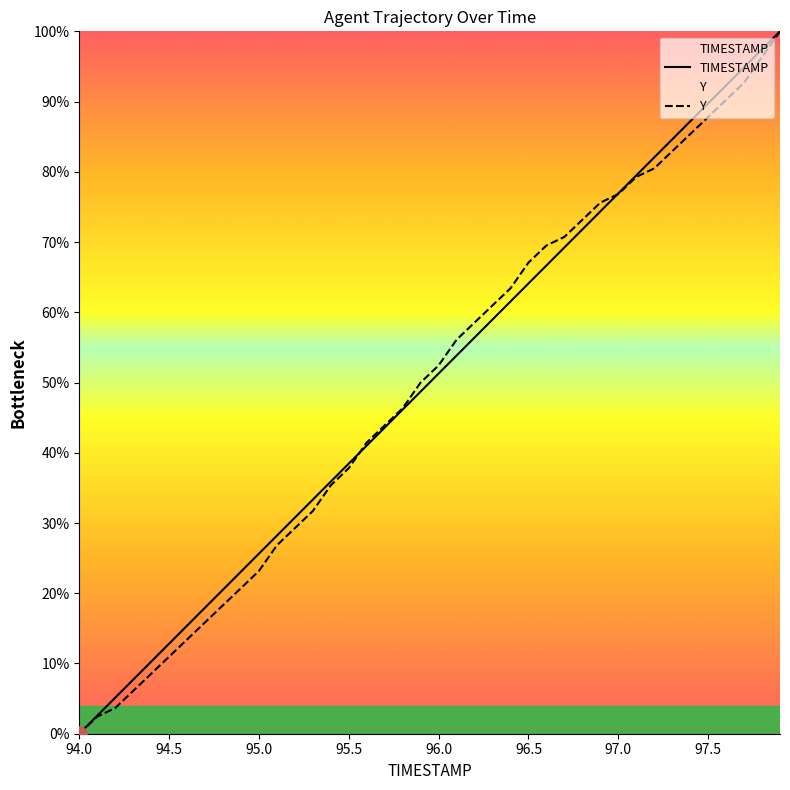

Which series reaches the maximum Y coordinate?

TIMESTAMP